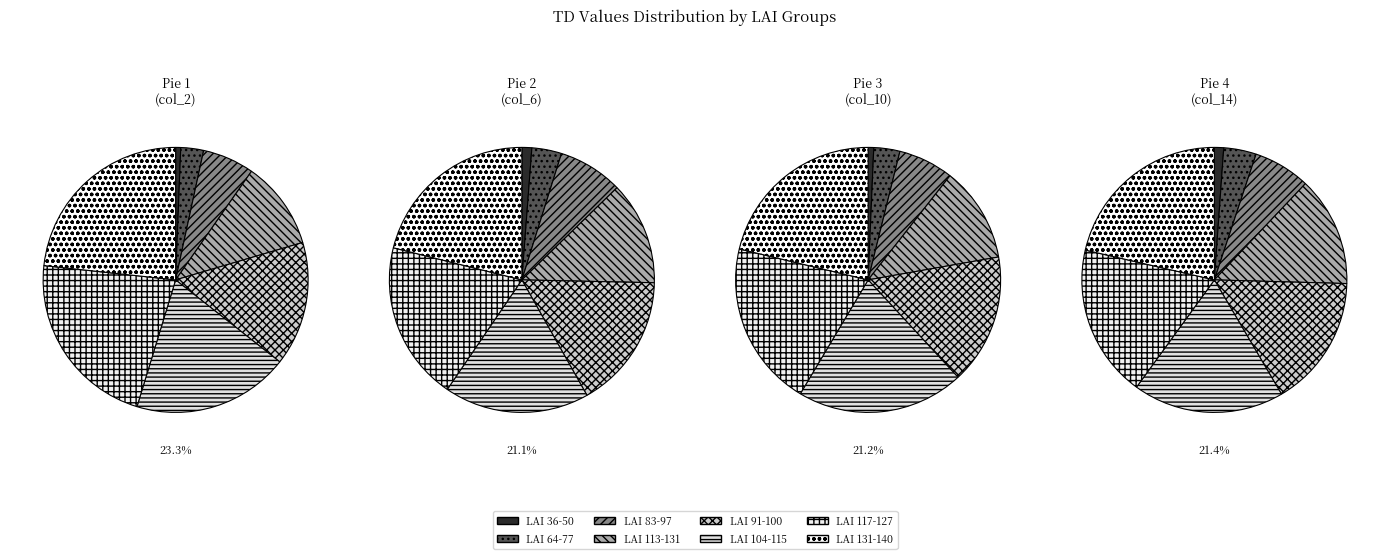

Which has a higher value, 50 or 77?

77